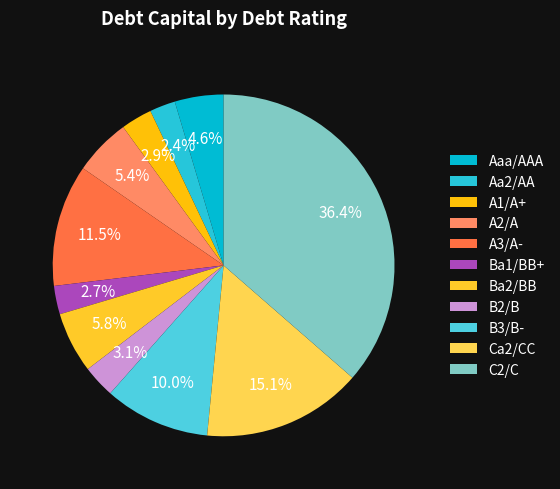

How many segments does this pie chart have?

11